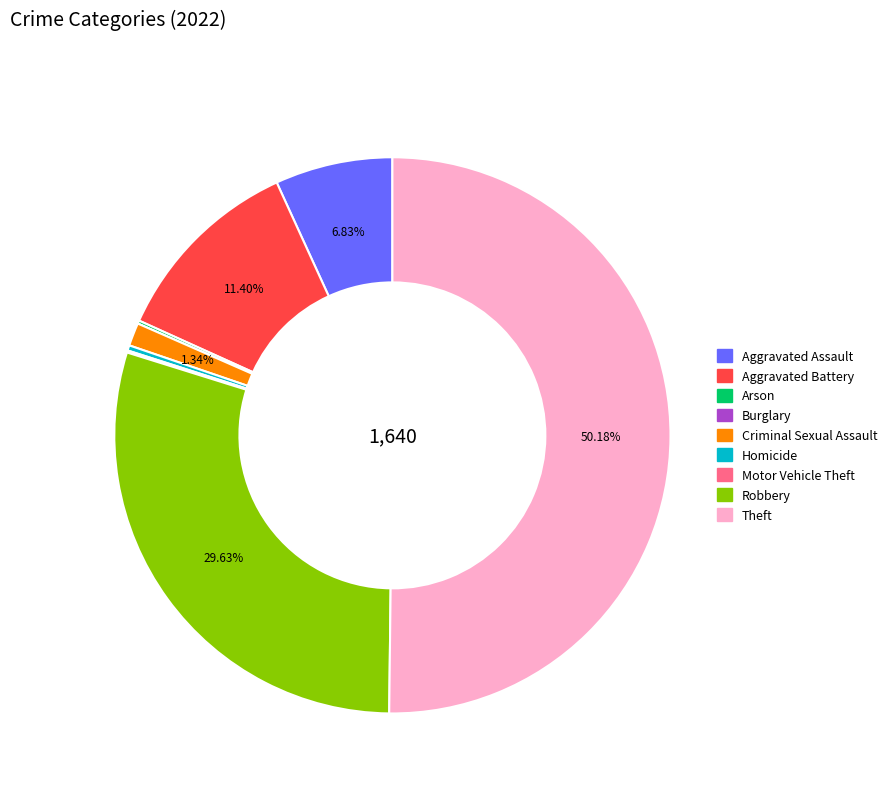

True or false: Aggravated Battery accounts for 5% of the total.

False